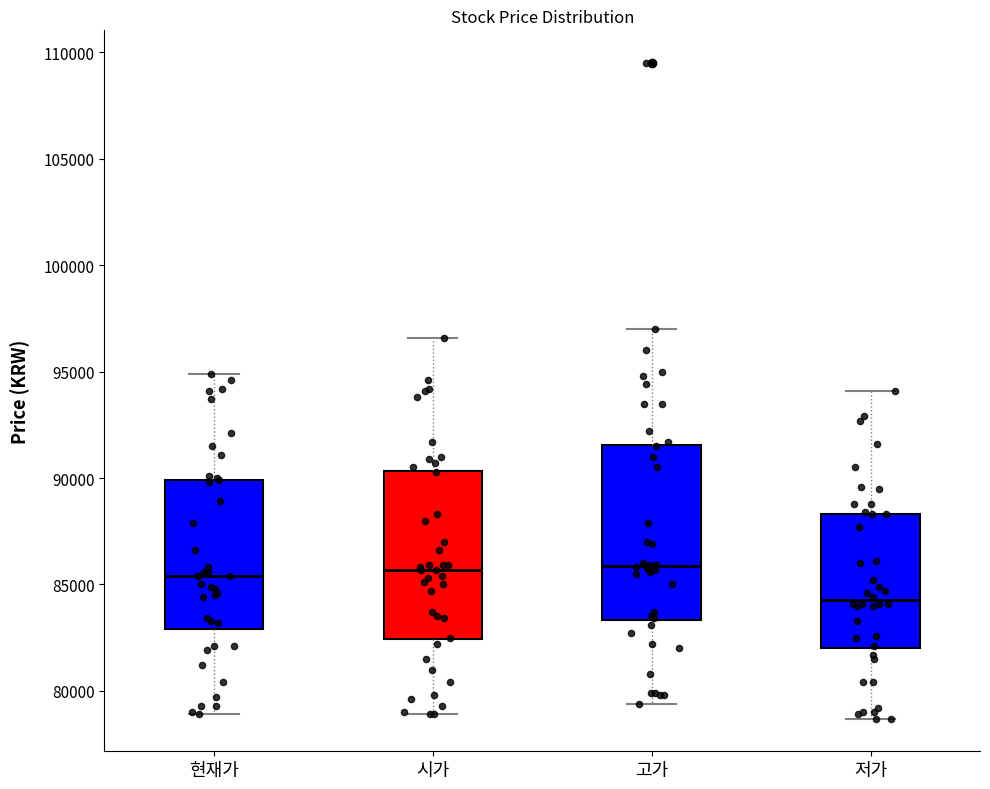

Reading left to right, read every box against the y-axis: the position of its median line, the range the box covers, and the ends of its whiskers. The values are not printed on the chart, so give them approximately, as read against the axis.

현재가: median 85500, box 83000 to 90000, whiskers 79000 to 95000
시가: median 85500, box 82500 to 90500, whiskers 79000 to 96500
고가: median 86000, box 83500 to 91500, whiskers 79500 to 97000
저가: median 84500, box 82000 to 88500, whiskers 78500 to 94000